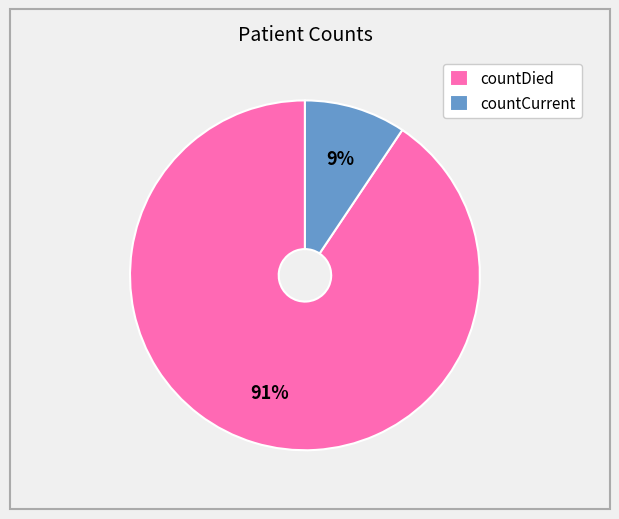

Between countDied and countCurrent, which is larger?

countDied